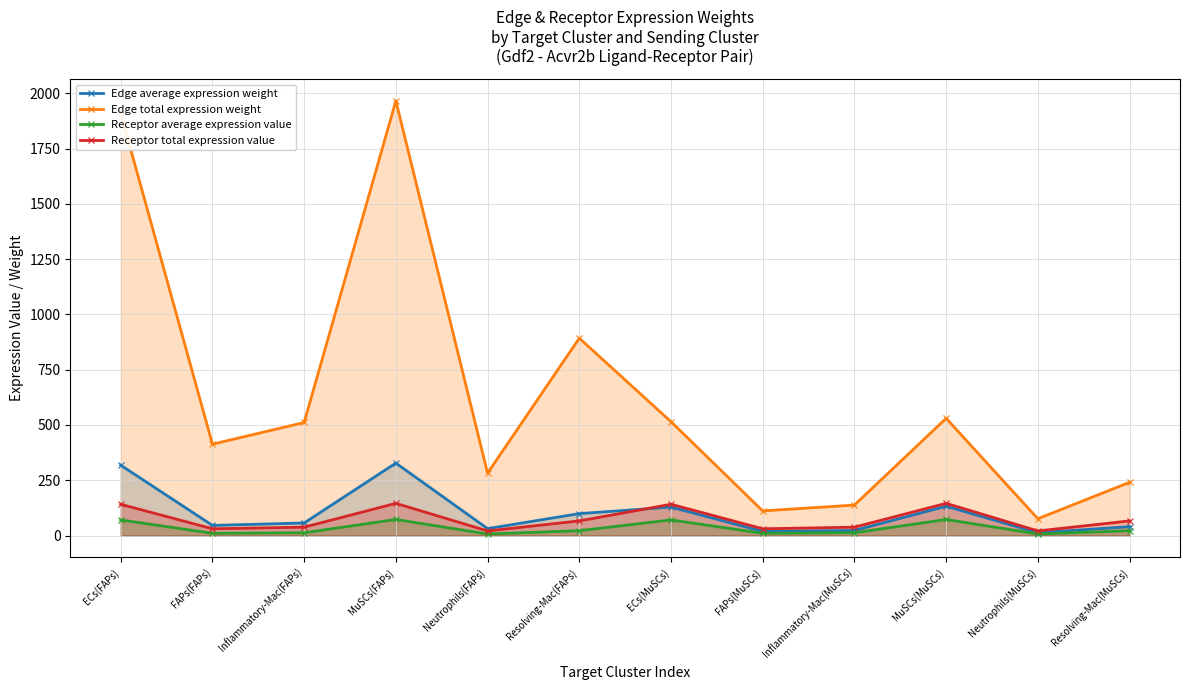

At which category does the chart reach its minimum across all series?

Neutrophils(FAPs)